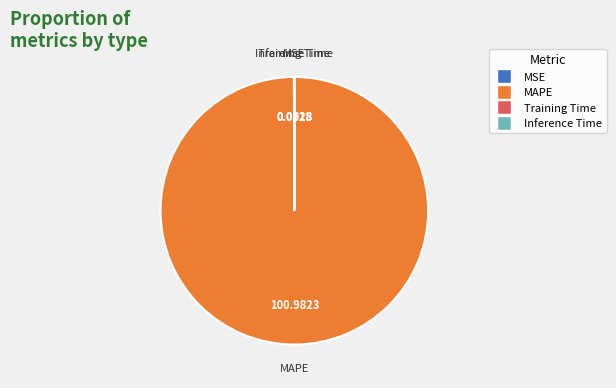

Does any single category account for the majority?

Yes